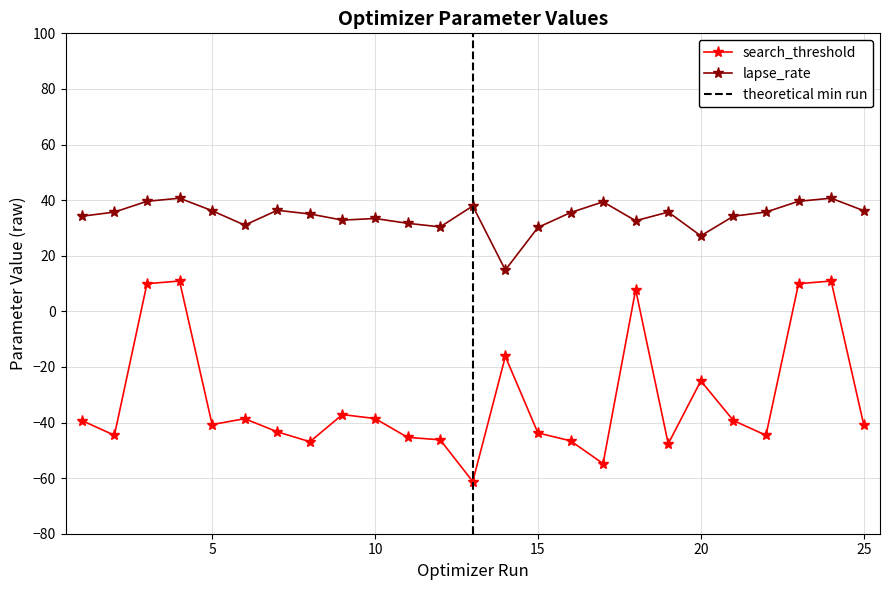

True or false: search_threshold and lapse_rate cross at least once.

False